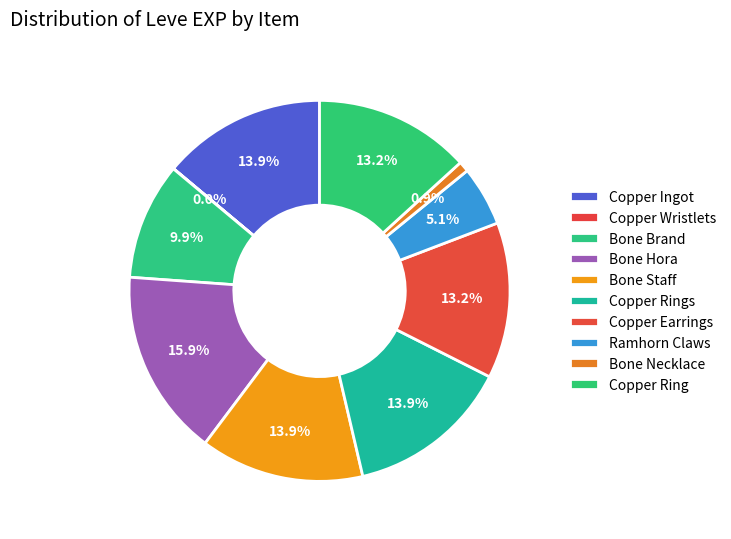

The Copper Ingot slice represents 2% of the pie. True or false?

False